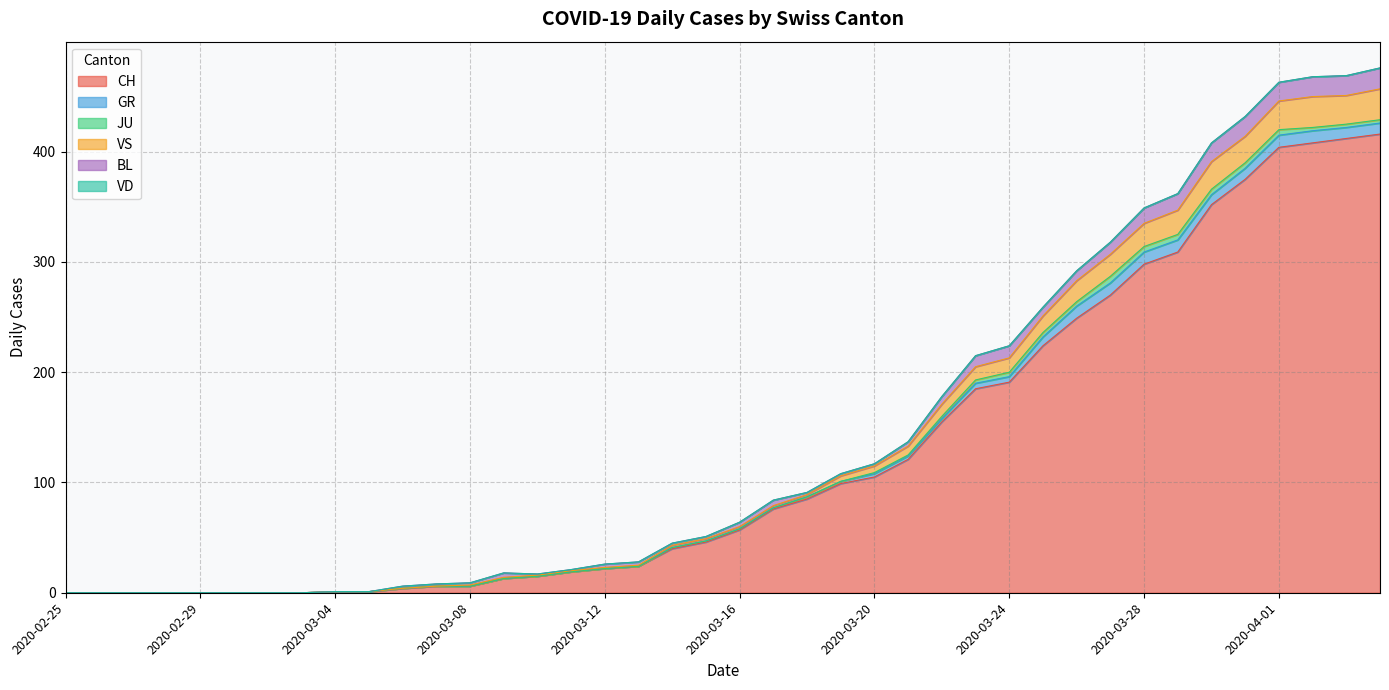

Between 2020-03-12 and 2020-03-20, which is larger?

2020-03-20